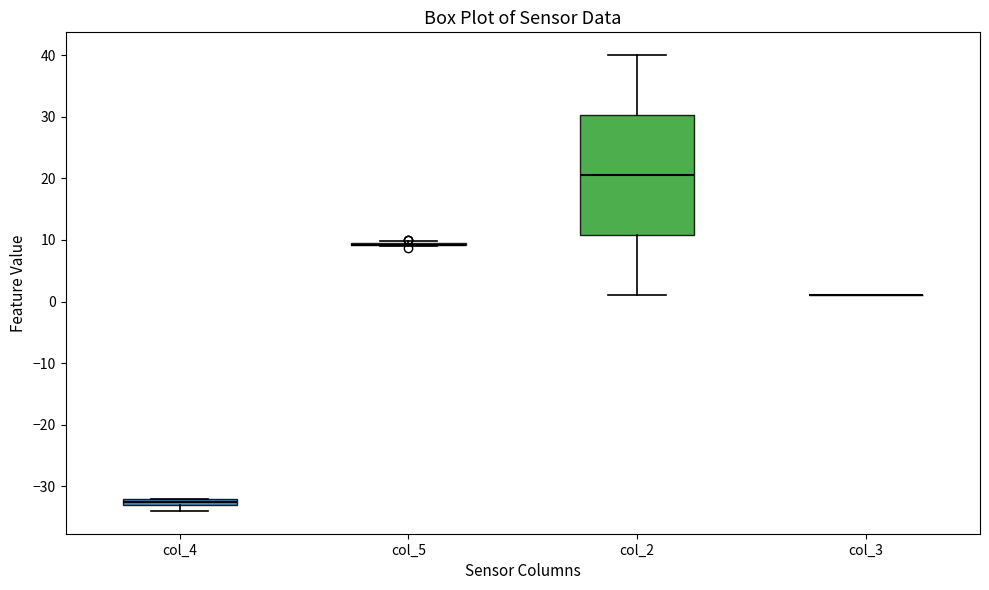

Which box is the tallest, from its lower edge to its upper edge?

col_2